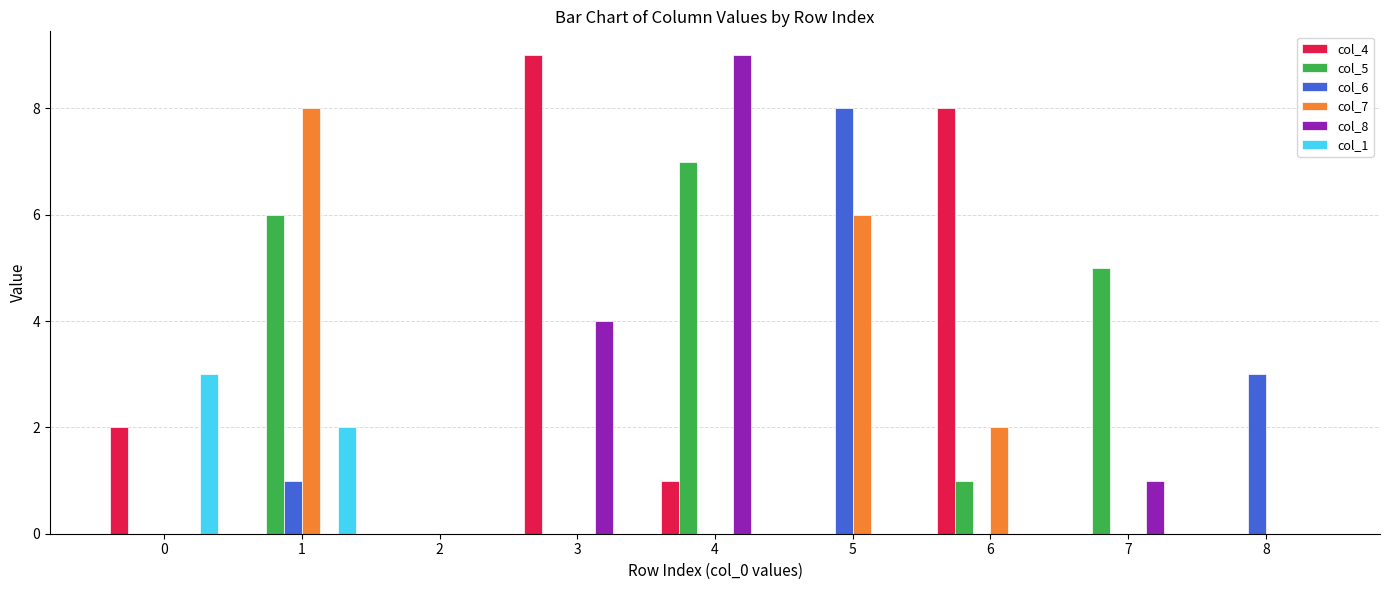

Where is col_8 nearest to the value 4?

3